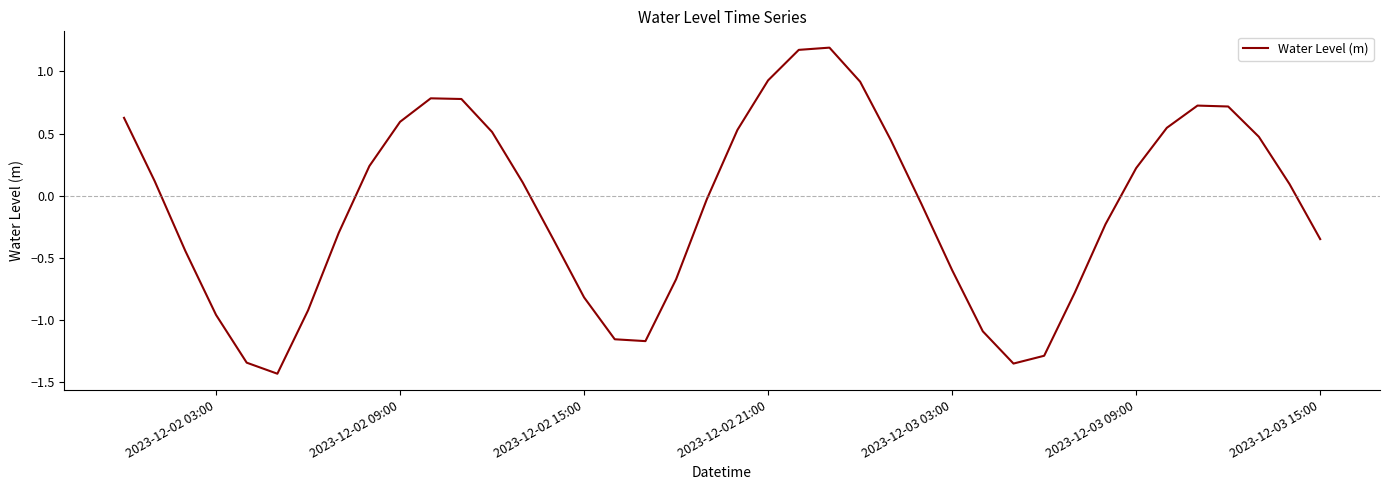

What is the difference between the maximum and minimum values?

2.6